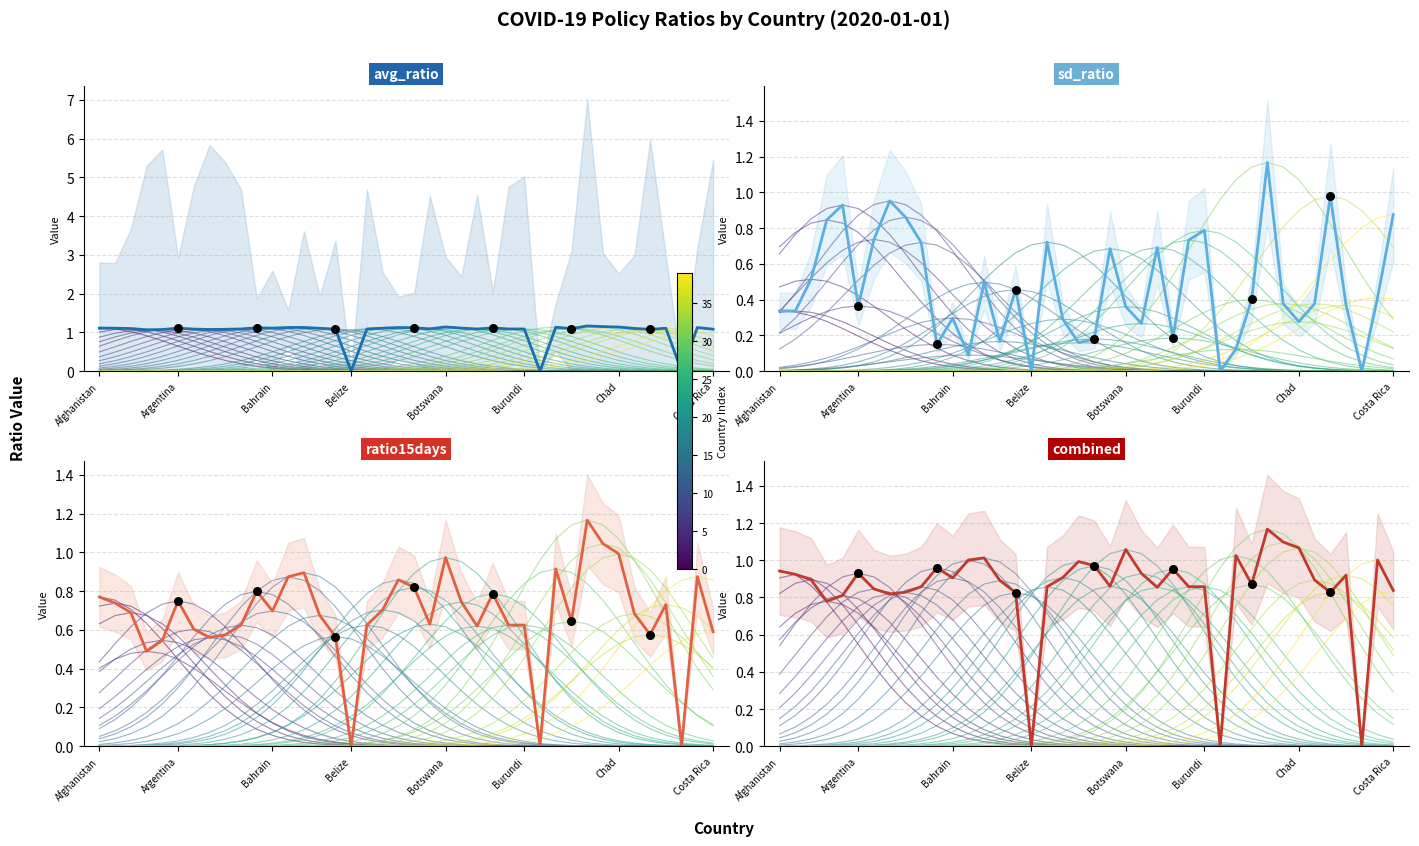

Which series reaches the minimum Y coordinate?

avg_ratio